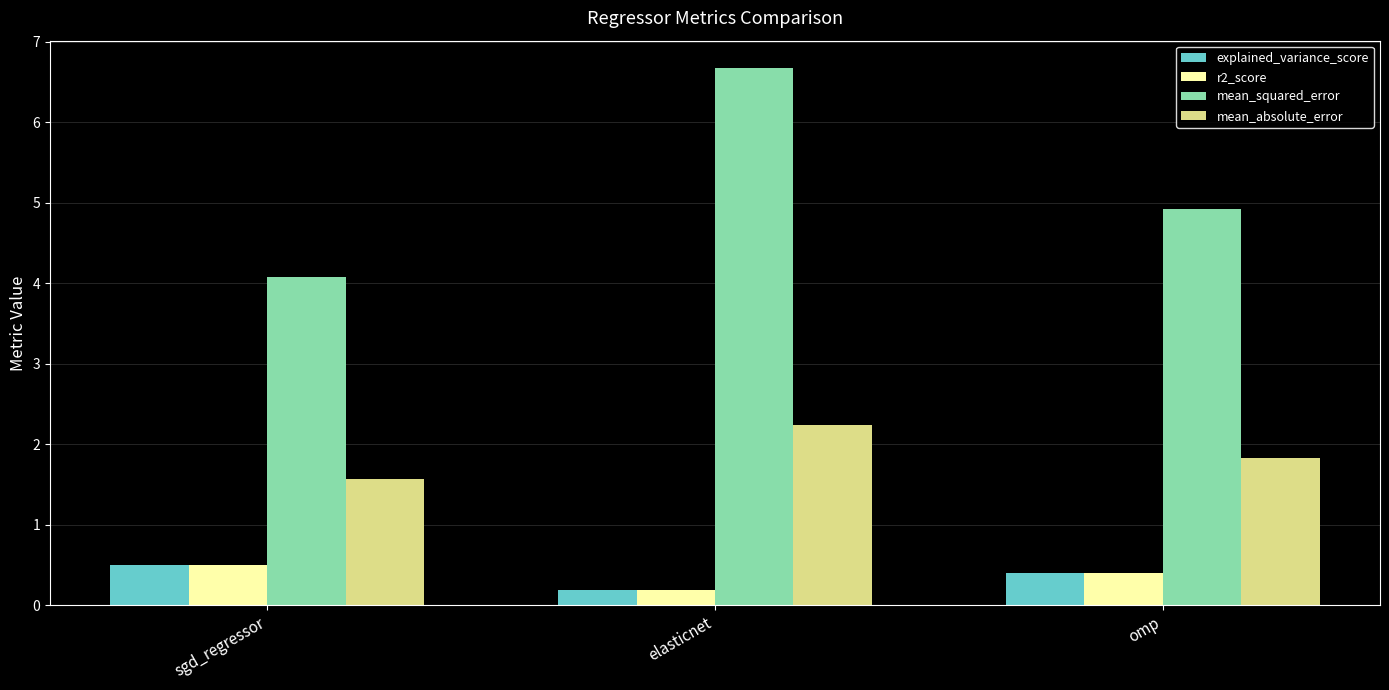

How many explained_variance_score values are between 0 and 1?

3